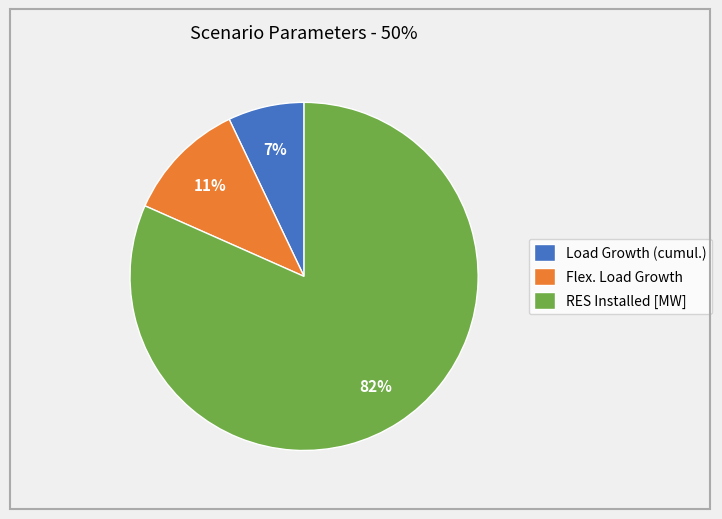

Is there a majority slice in this chart?

Yes